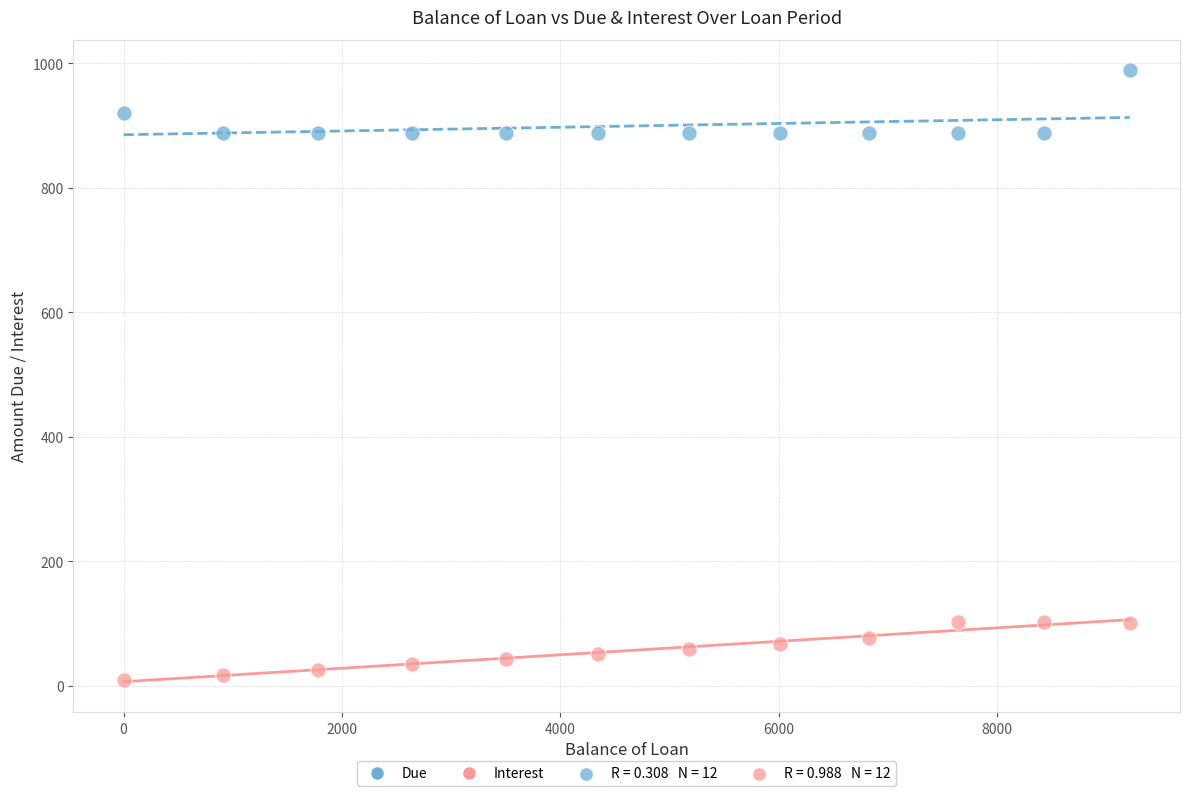

What is the X range (max minus min) for the scatter plot?

9211.9